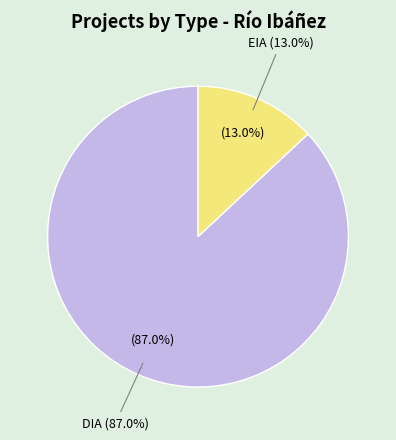

Which category has the biggest portion of the pie?

DIA